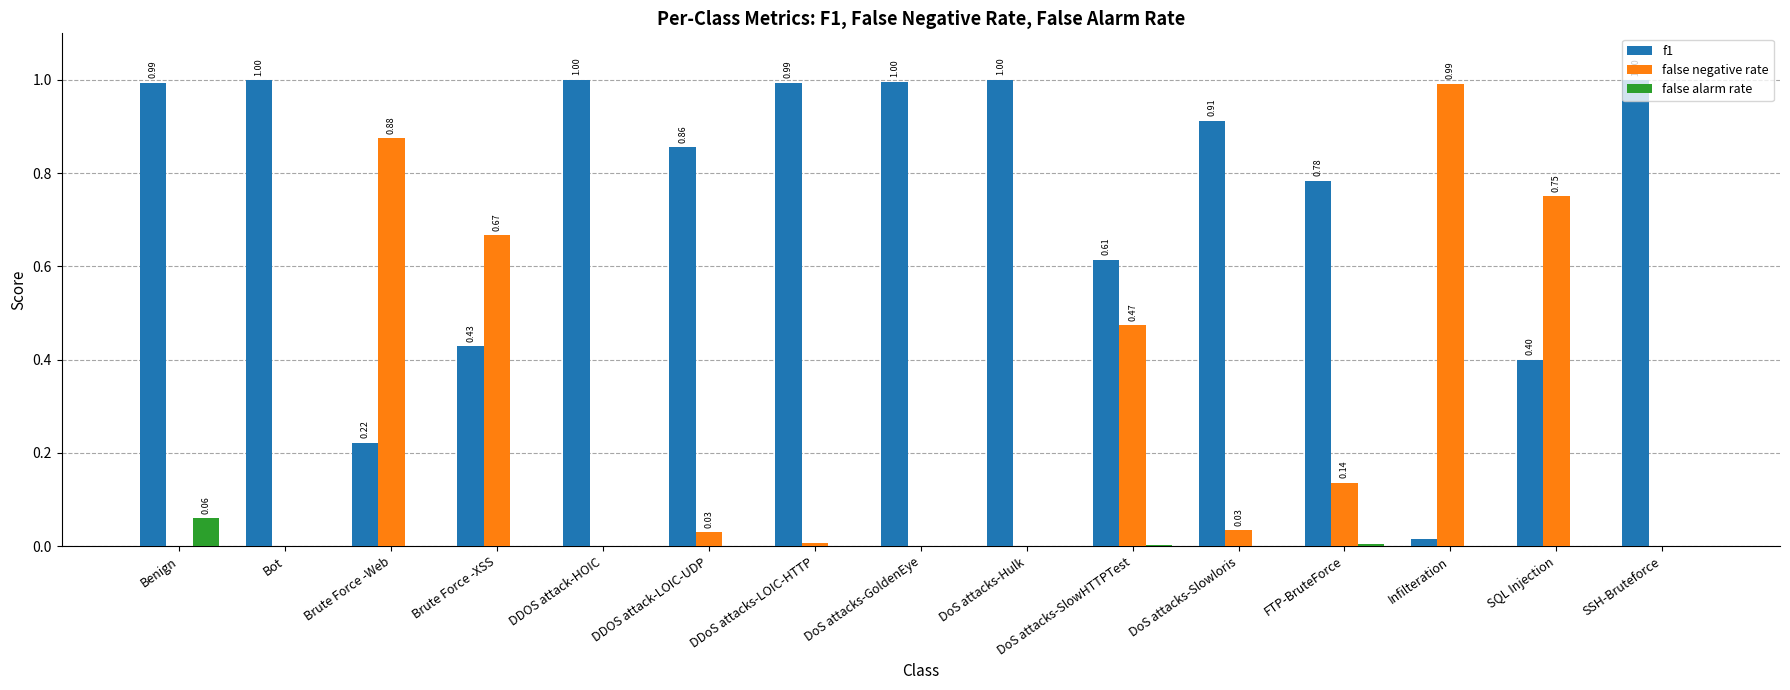

Which series has the largest total across all categories?

f1